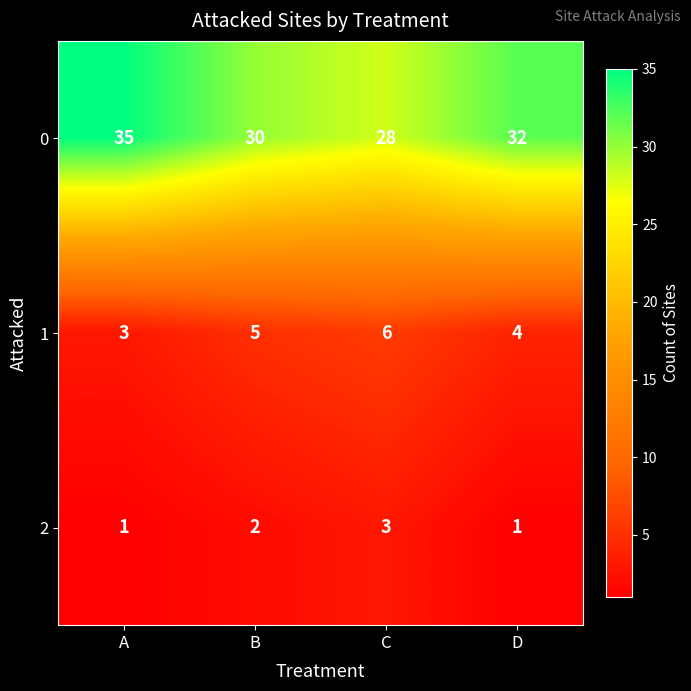

Rank the series at A from highest to lowest value.

0, 1, 2